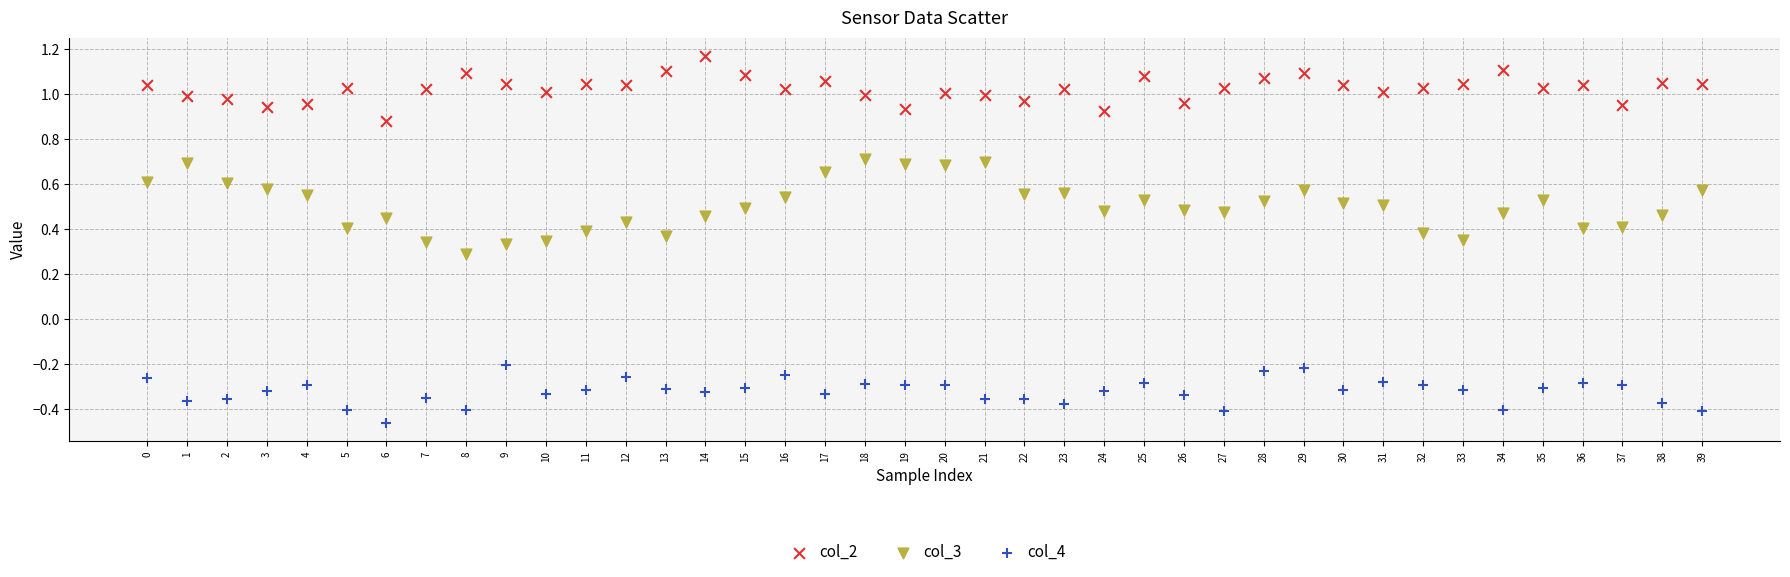

Which series reaches the maximum Y coordinate?

col_2